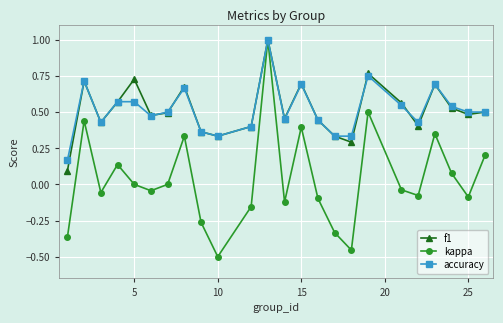

What is the highest value of the f1 series?

1.0